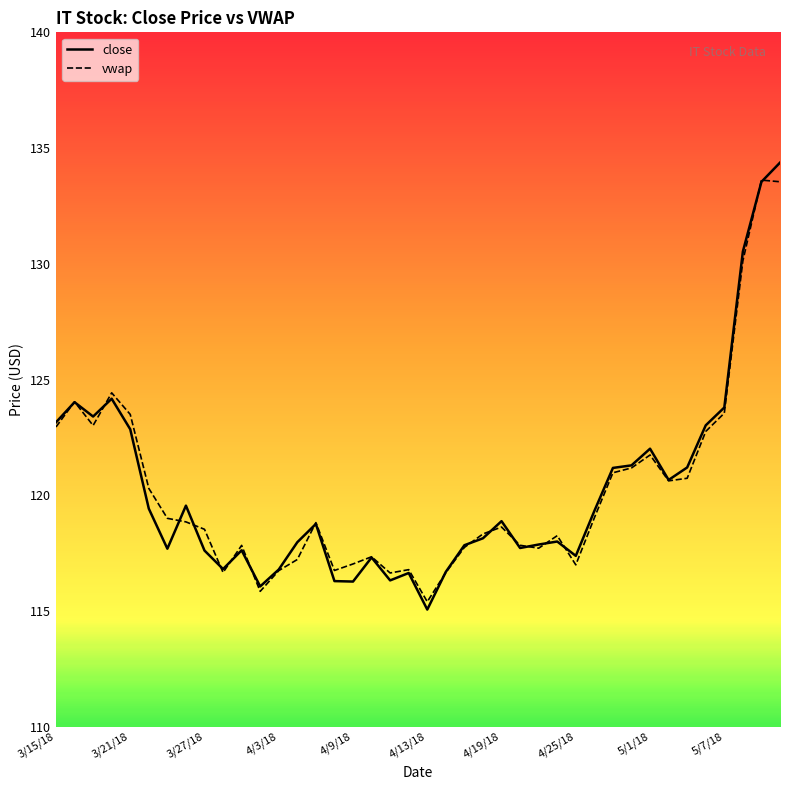

At which label does close first exceed 118?

3/15/18